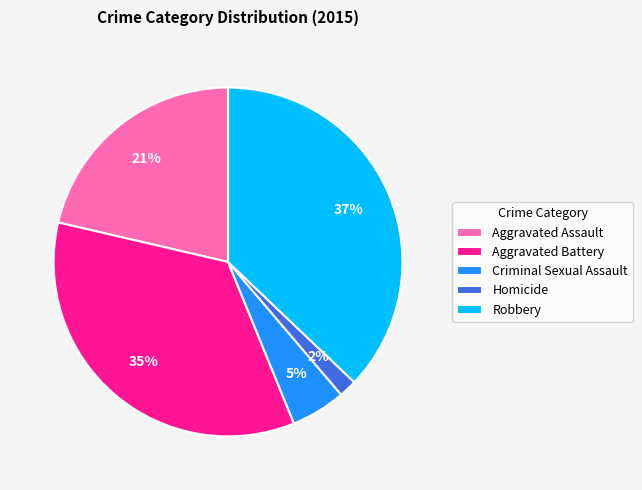

Is it true that Aggravated Battery is 35% of the pie?

True